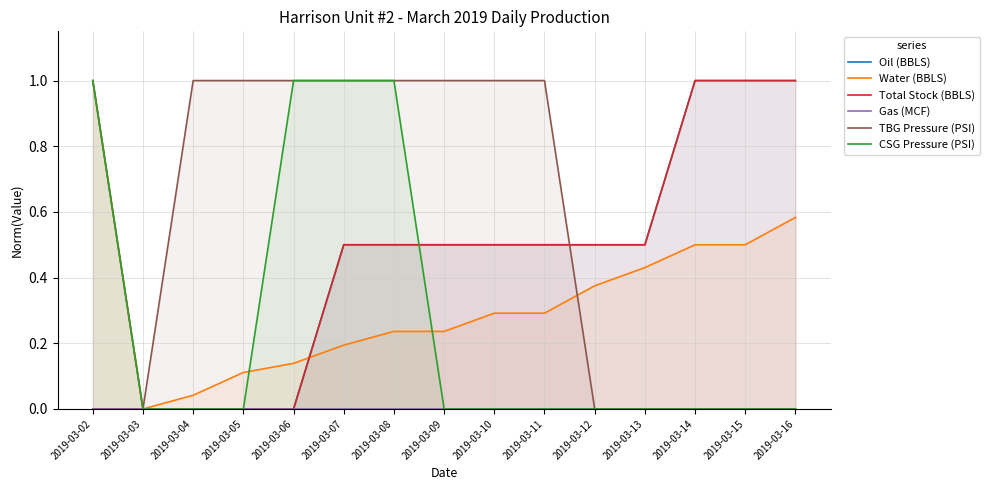

Rank the series at 2019-03-03 from highest to lowest value.

Oil (BBLS), Water (BBLS), Total Stock (BBLS), Gas (MCF), TBG Pressure (PSI), CSG Pressure (PSI)